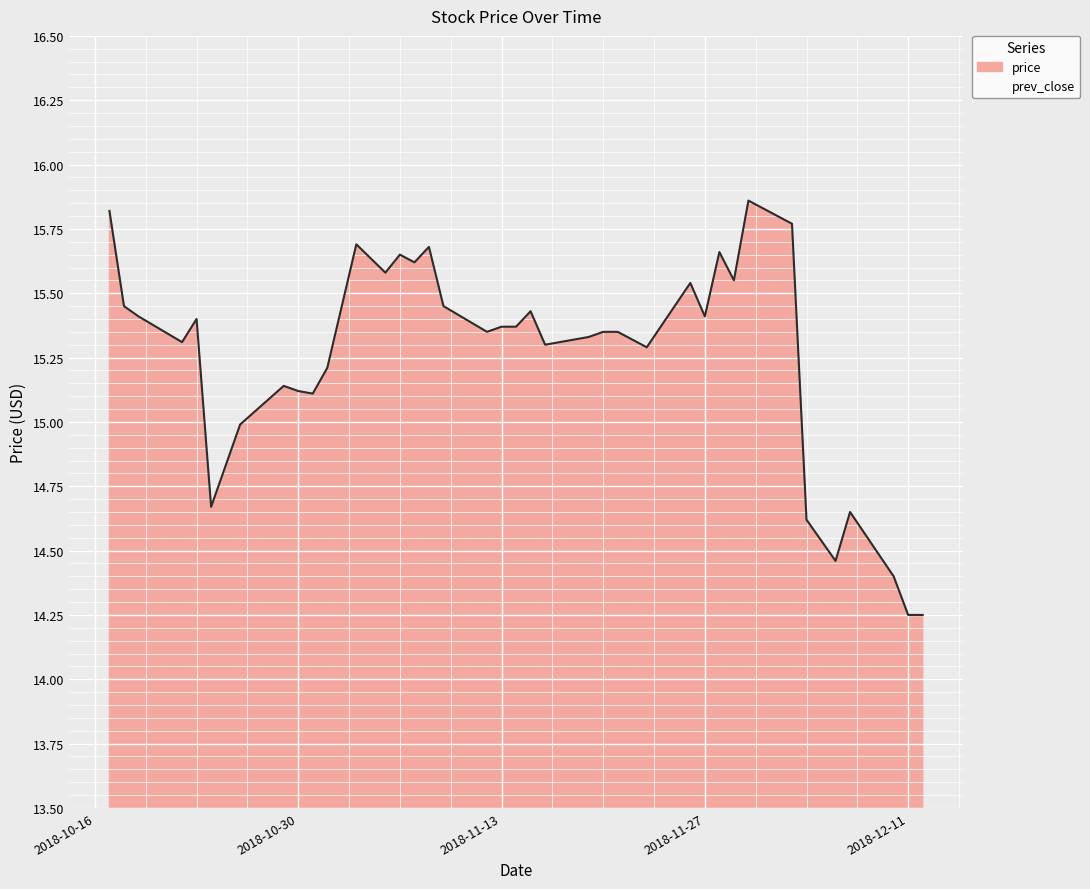

Where is the data nearest to the value 15?

2018-10-26